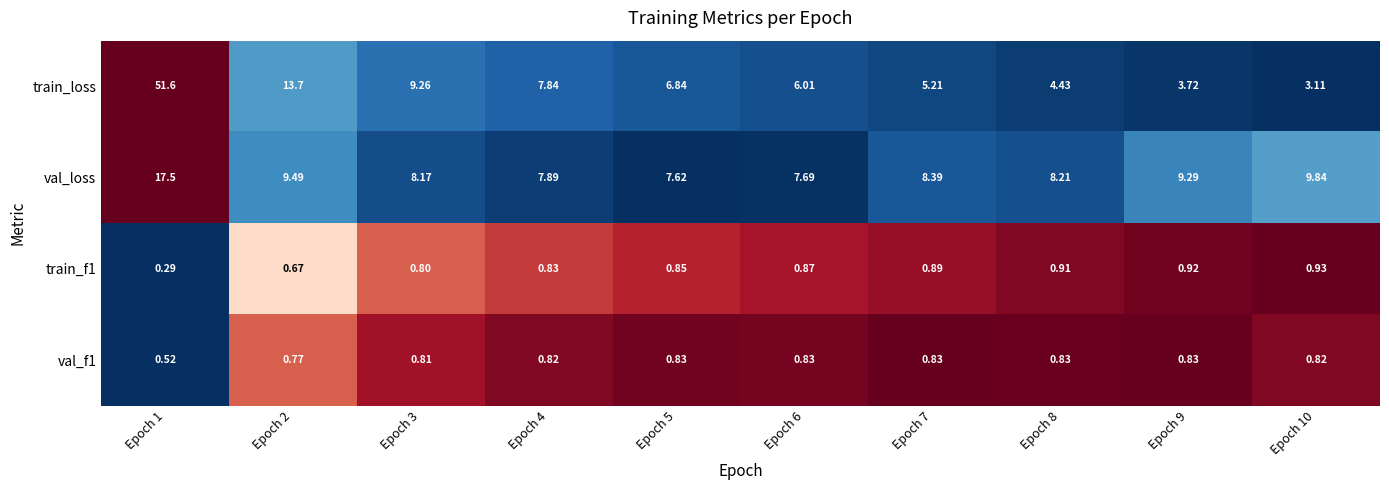

Which series has the largest range (max minus min)?

train_loss